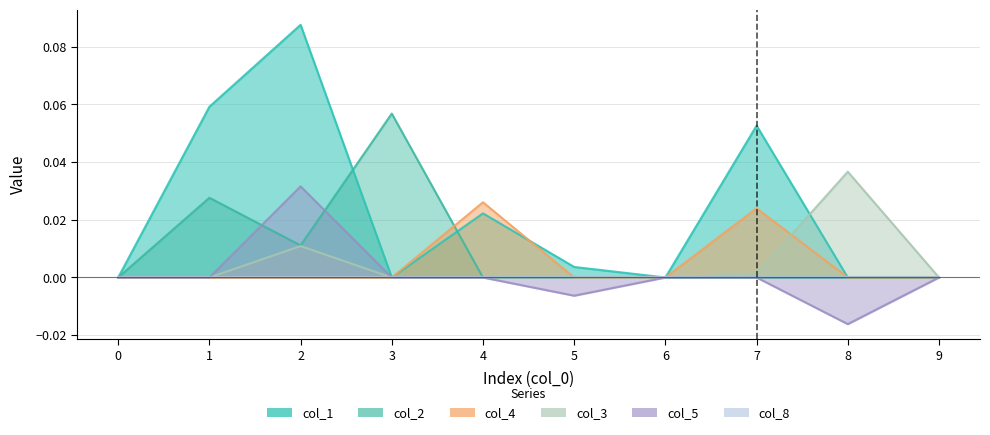

How many lines are shown in the chart?

6